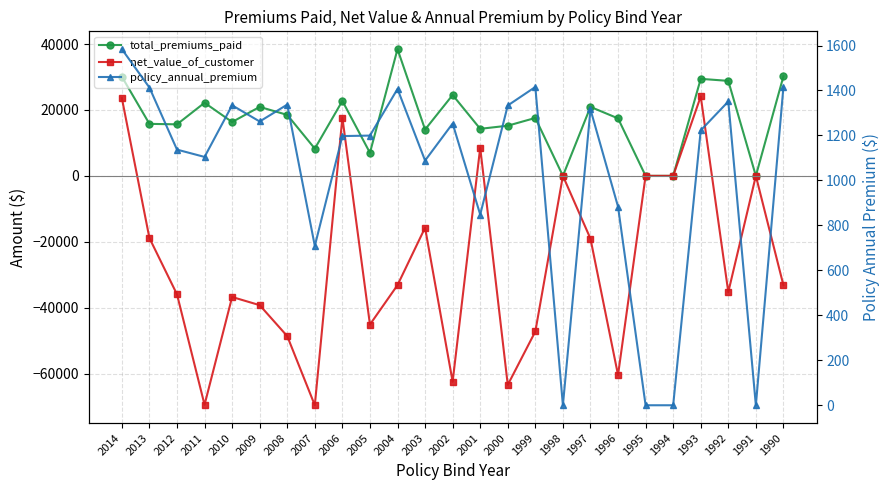

Rank the series at 2006 from lowest to highest value.

policy_annual_premium, net_value_of_customer, total_premiums_paid